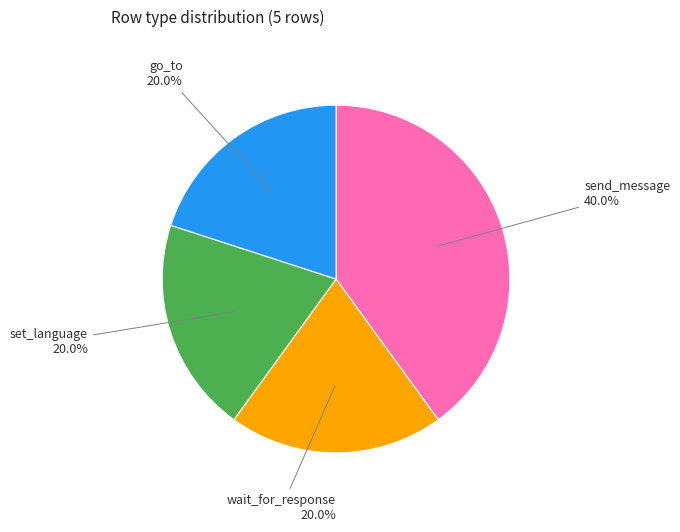

Is there any slice that represents more than half of the pie?

No